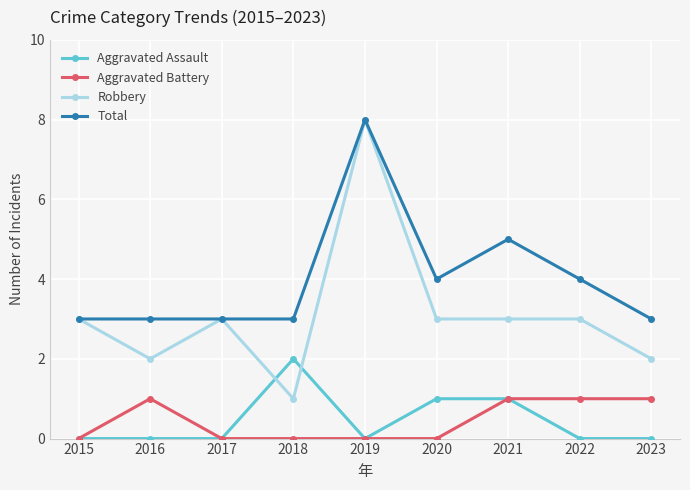

Which series has the largest range (max minus min)?

Robbery